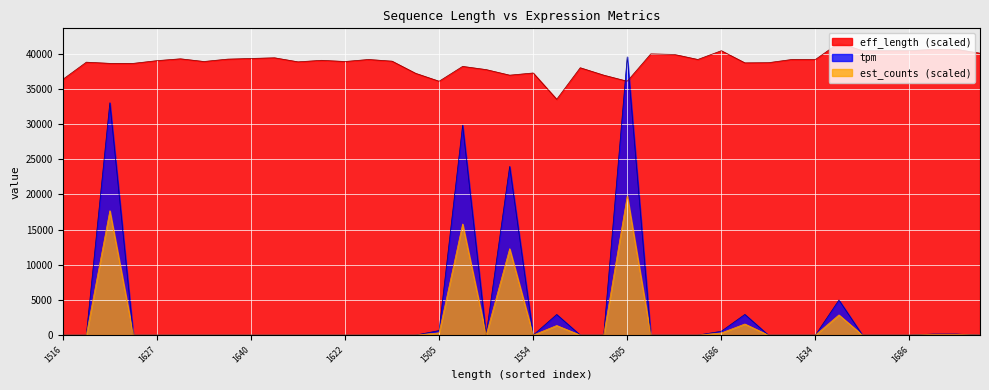

True or false: tpm and eff_length intersect in this chart.

True